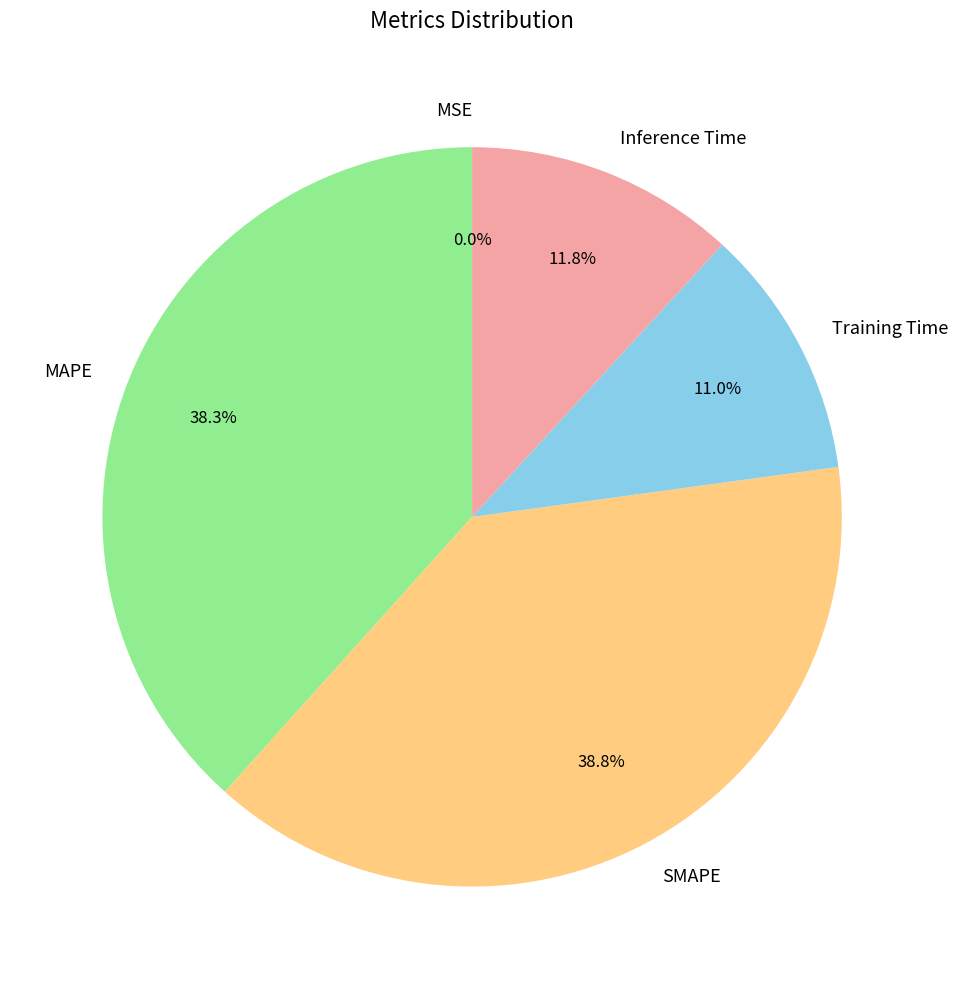

Is there a majority slice in this chart?

No